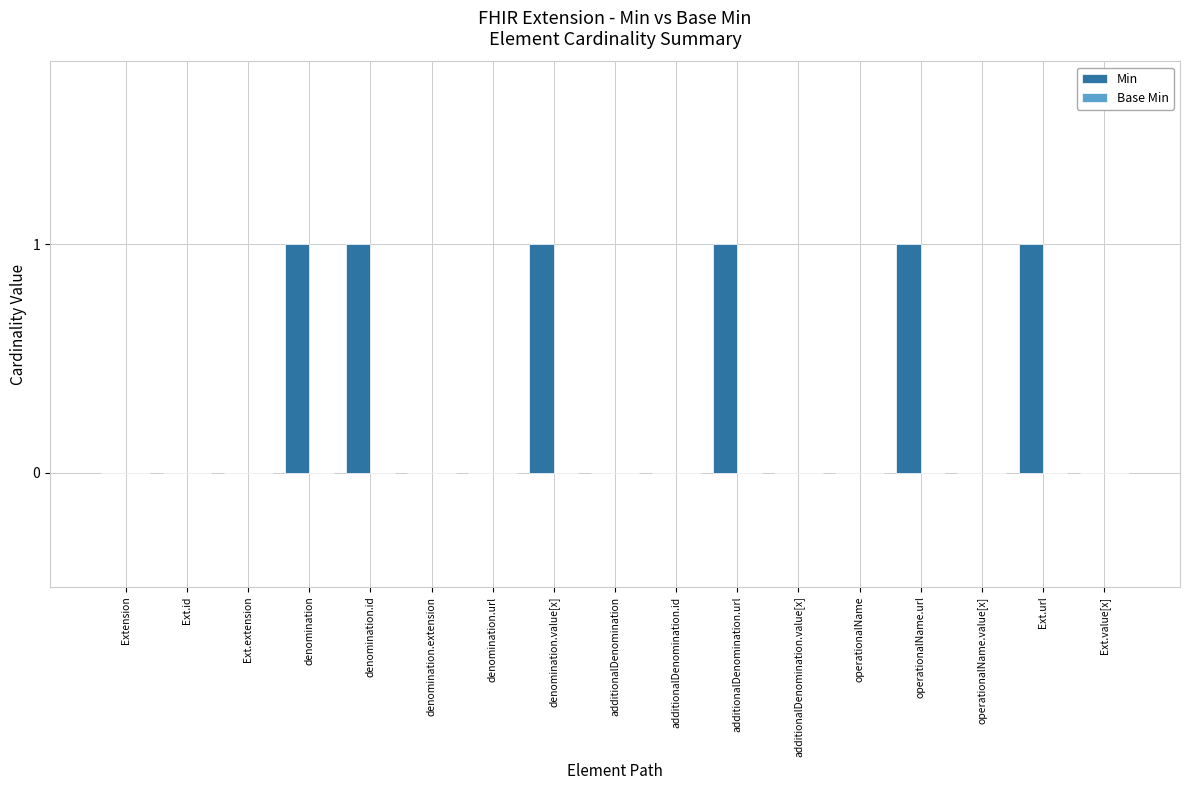

True or false: the data shows 0 at additionalDenomination.url.

False